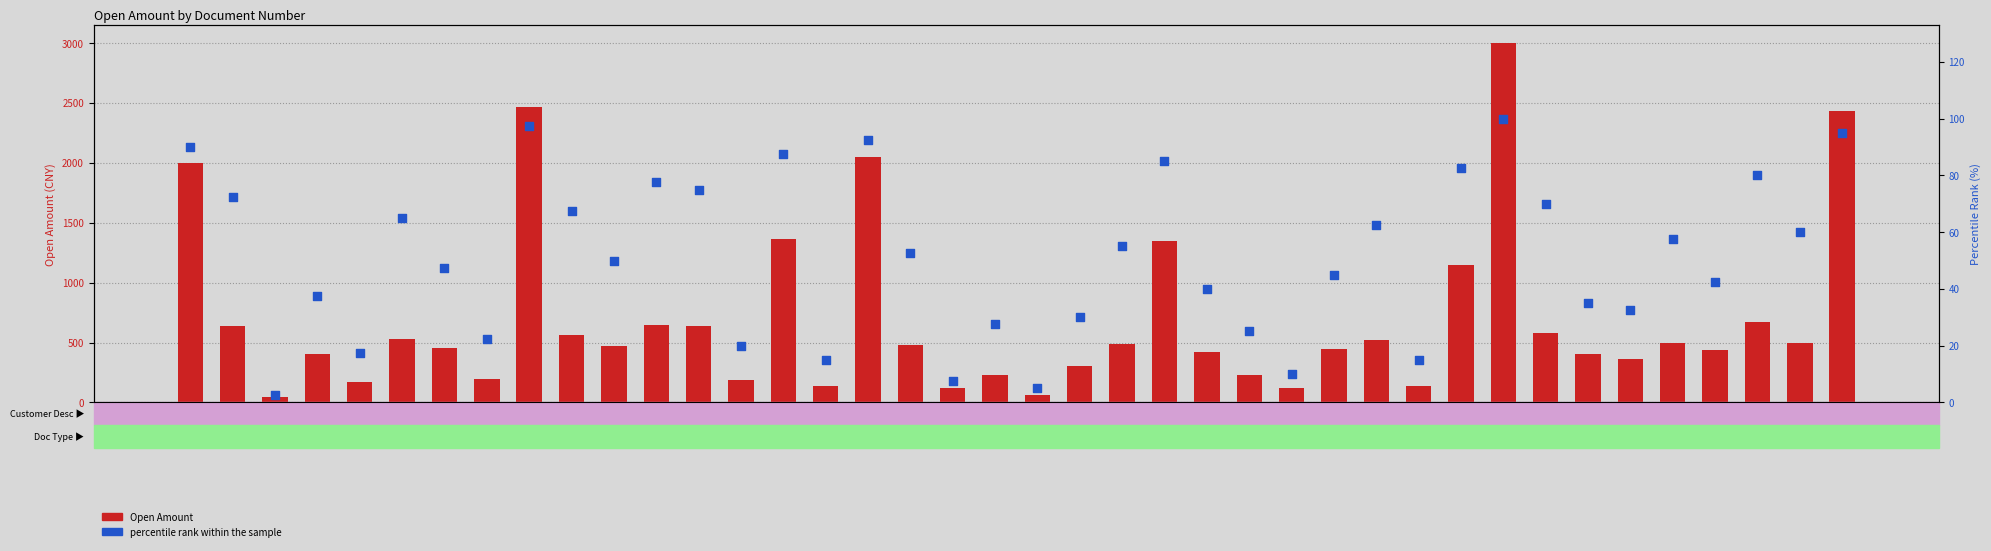

What is the total value across all series at 141122?

591.9